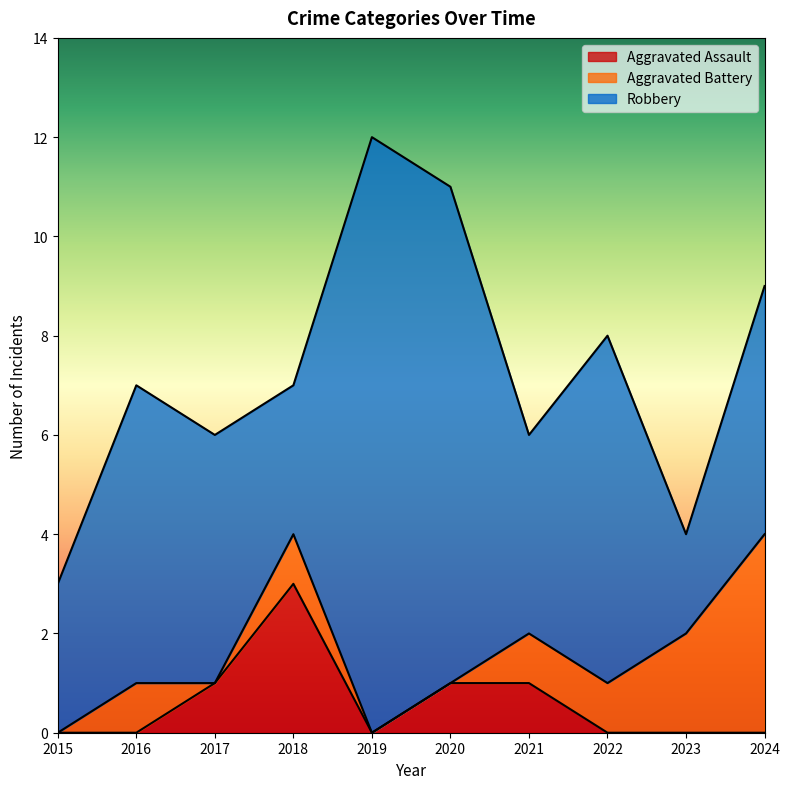

In Robbery, how many points are lower than both neighbors (excluding endpoints)?

3